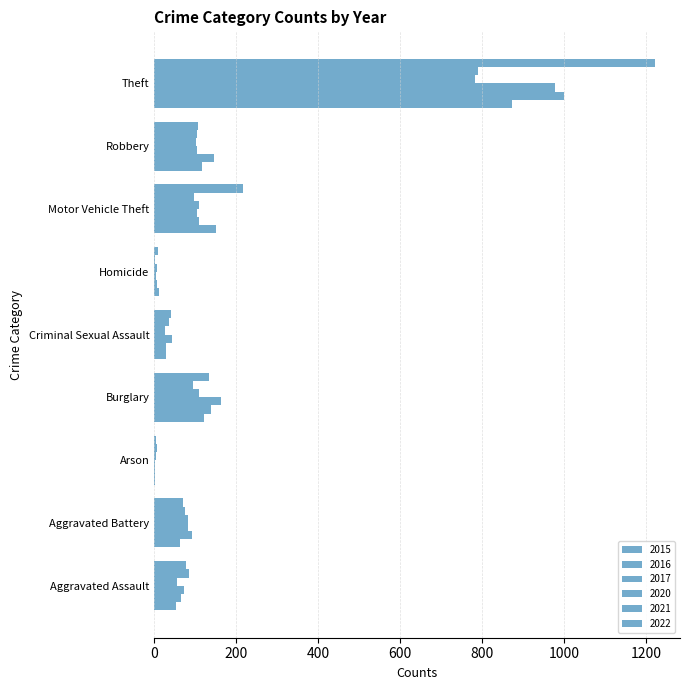

How many categories are shown in the chart?

9